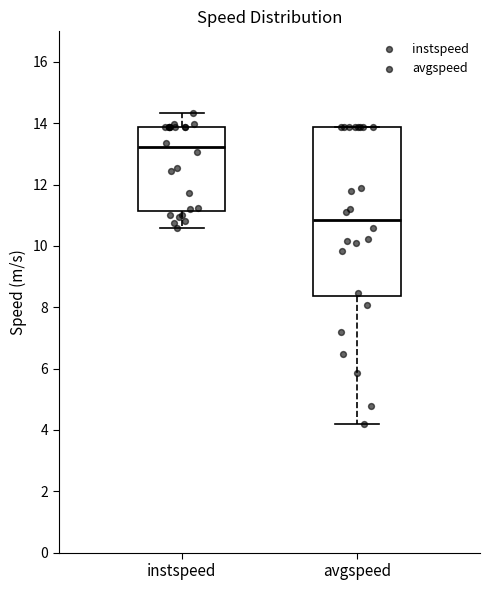

Reading left to right, read every box against the y-axis: the position of its median line, the range the box covers, and the ends of its whiskers. The values are not printed on the chart, so give them approximately, as read against the axis.

instspeed: median 13.2, box 11.2 to 13.8, whiskers 10.6 to 14.4
avgspeed: median 10.8, box 8.4 to 13.8, whiskers 4.2 to 13.8